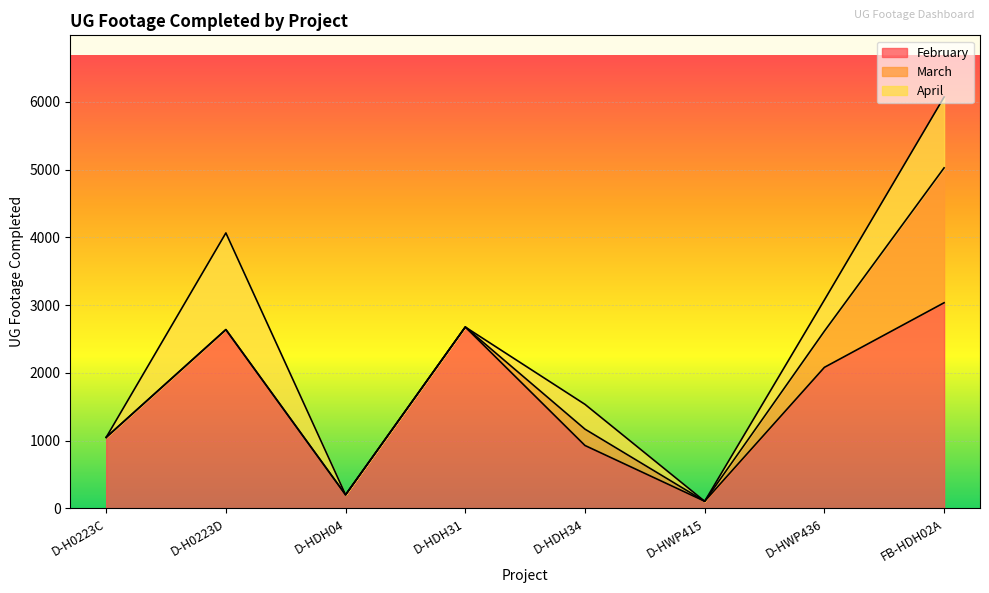

Is the value of February at D-HWP436 greater than the value of March at FB-HDH02A?

Yes